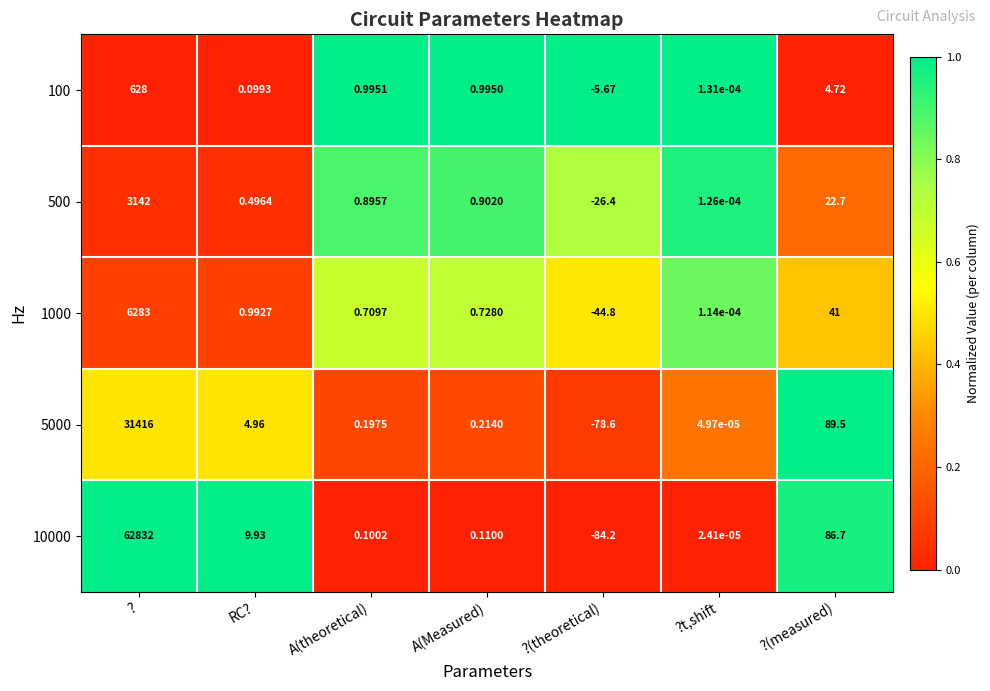

List the labels in order of 500 value, smallest first.

?(theoretical), ?t,shift, RC?, A(theoretical), A(Measured), ?(measured), ?